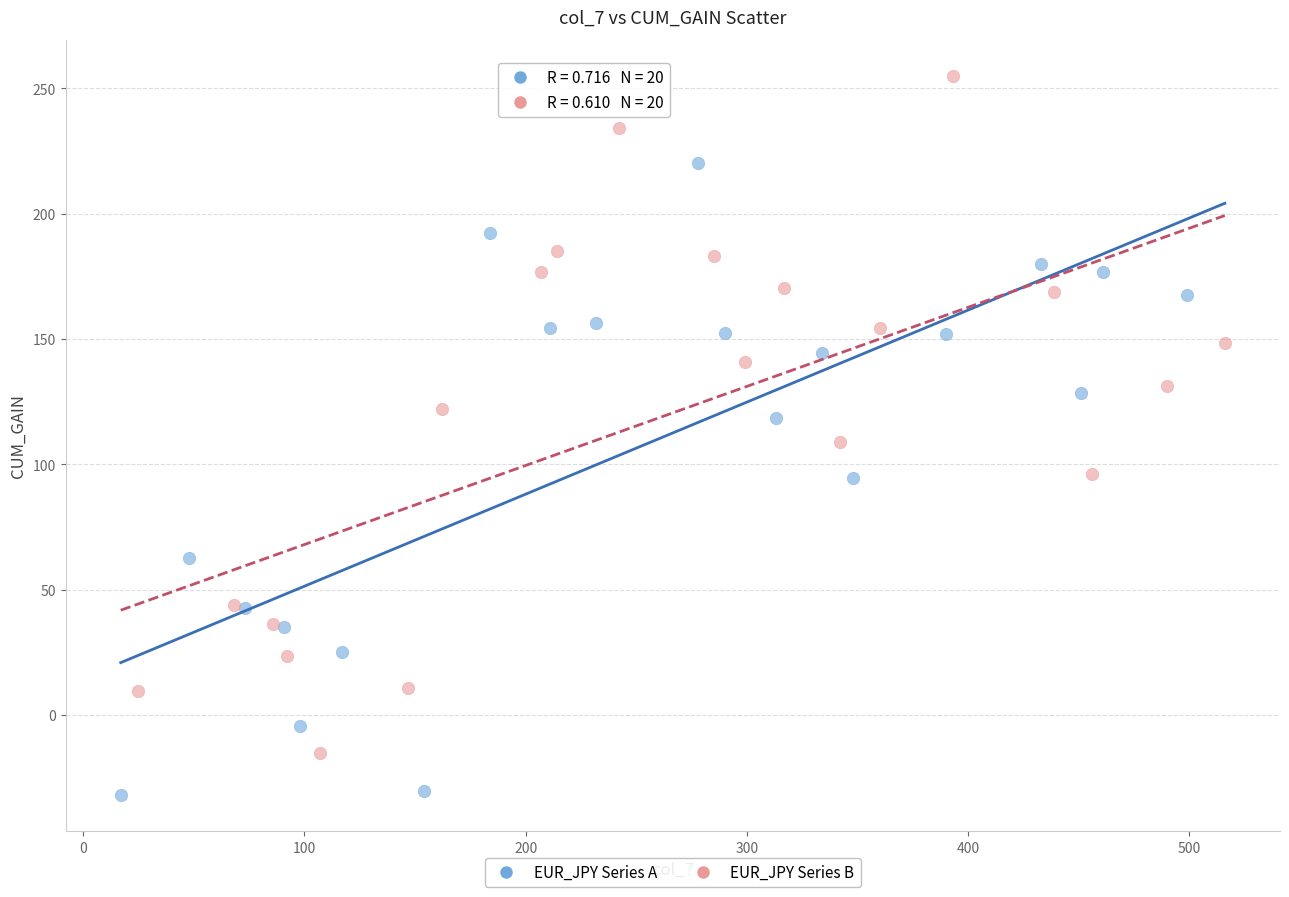

Which series contains the lowest Y value?

EUR_JPY Series A